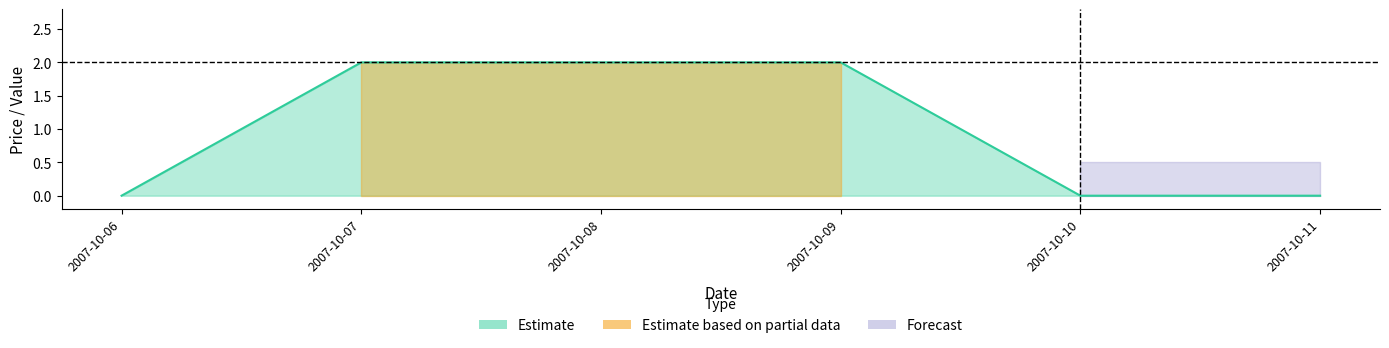

What is the average value of the closing price series?

1